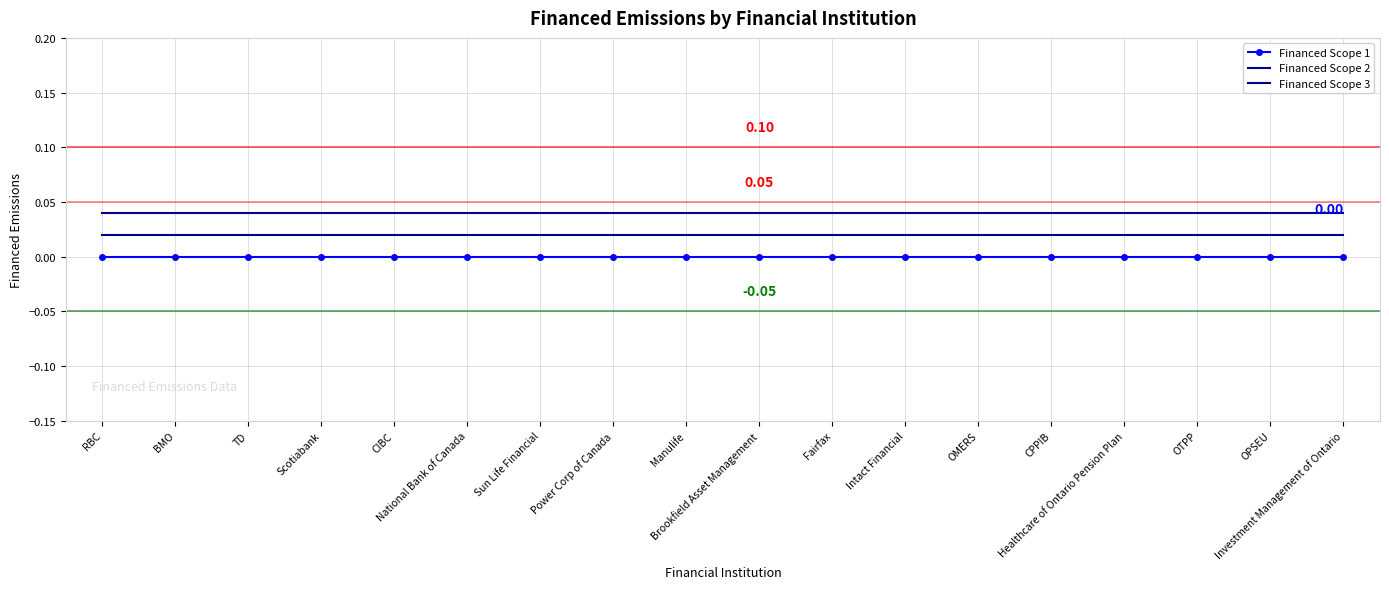

Where is Financed Scope 3 nearest to the value 0?

RBC